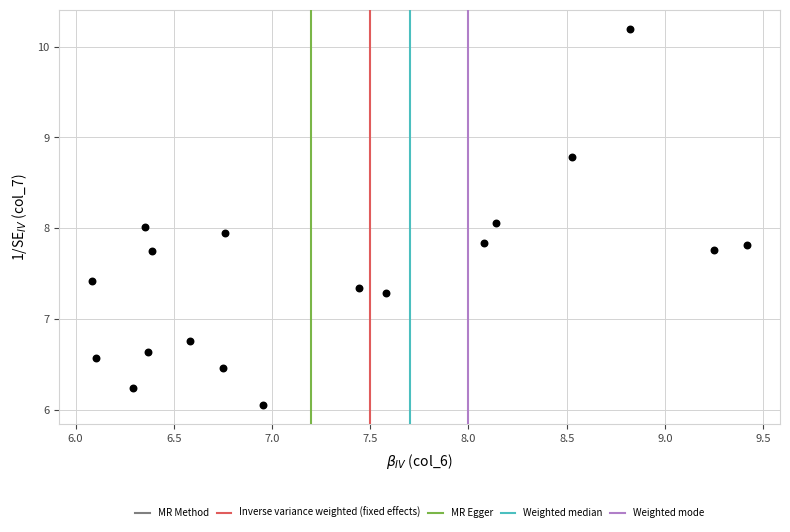

What is the range of Y values (max minus min)?

4.1